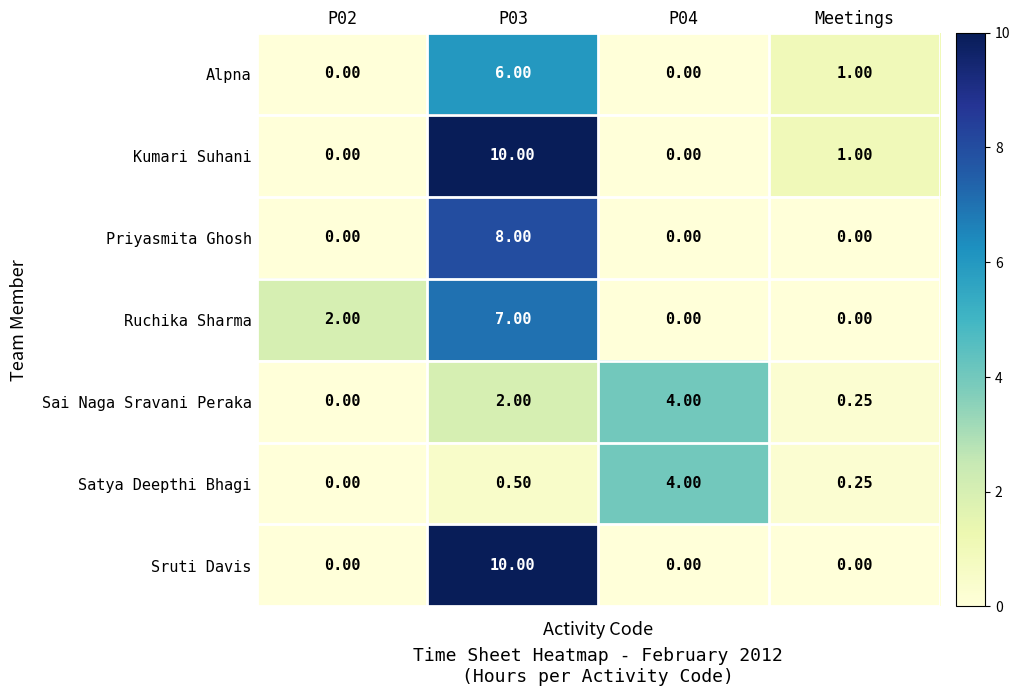

Which series has the largest total across all categories?

Kumari Suhani